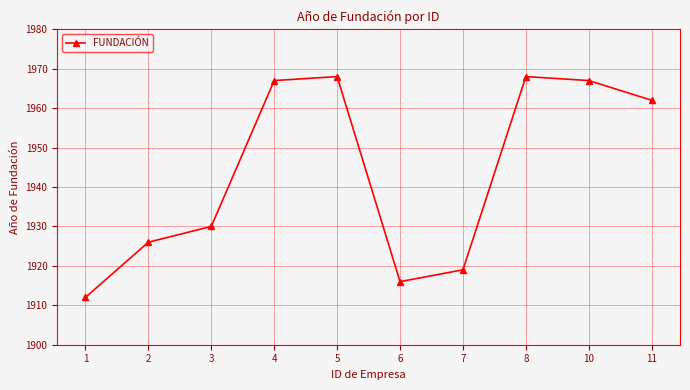

What is the difference between the maximum and minimum values?

56